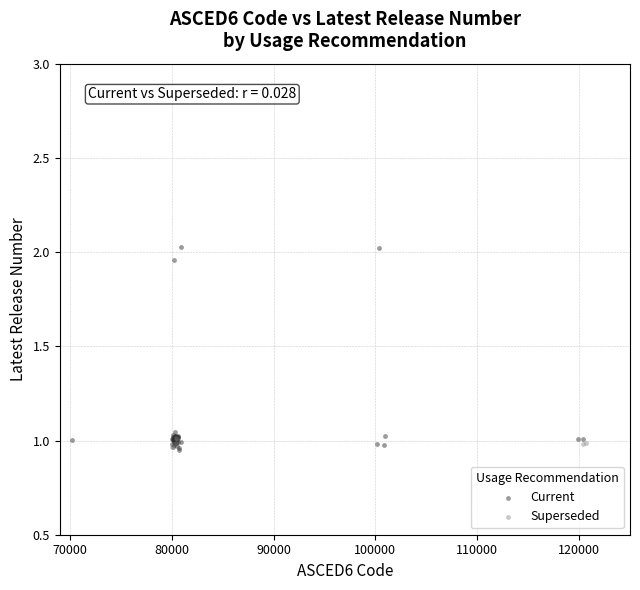

Which series contains the highest Y value?

Current